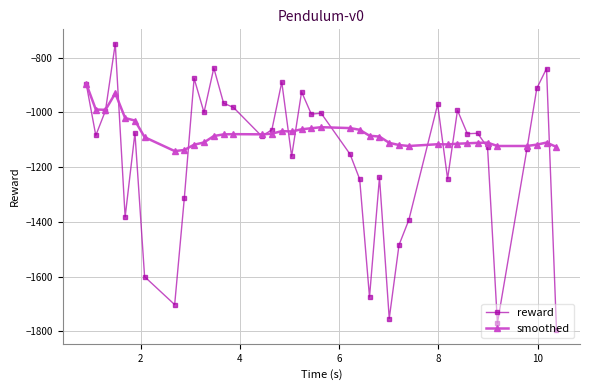

What is the maximum value for smoothed?

-894.3